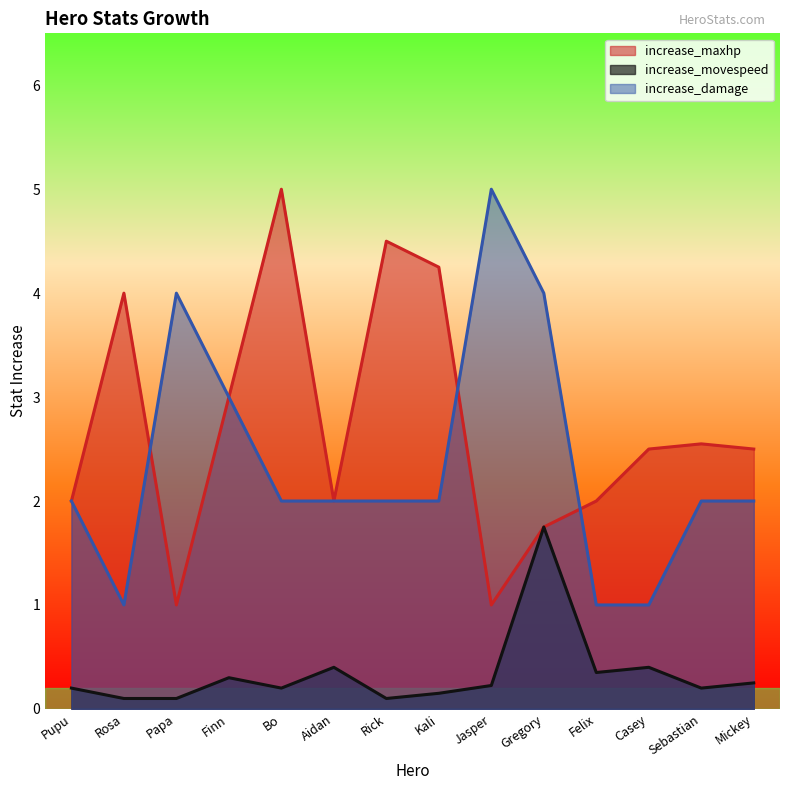

Reading left to right, transcribe all the data shown in this chart.

increase_maxhp: Pupu=2.0	Rosa=4.0	Papa=1.0	Finn=3.0	Bo=5.0	Aidan=2.0	Rick=4.5	Kali=4.2	Jasper=1.0	Gregory=1.8	Felix=2.0	Casey=2.5	Sebastian=2.5	Mickey=2.5
increase_movespeed: Pupu=0.2	Rosa=0.1	Papa=0.1	Finn=0.3	Bo=0.2	Aidan=0.4	Rick=0.1	Kali=0.1	Jasper=0.2	Gregory=1.8	Felix=0.3	Casey=0.4	Sebastian=0.2	Mickey=0.2
increase_damage: Pupu=2.0	Rosa=1.0	Papa=4.0	Finn=3.0	Bo=2.0	Aidan=2.0	Rick=2.0	Kali=2.0	Jasper=5.0	Gregory=4.0	Felix=1.0	Casey=1.0	Sebastian=2.0	Mickey=2.0